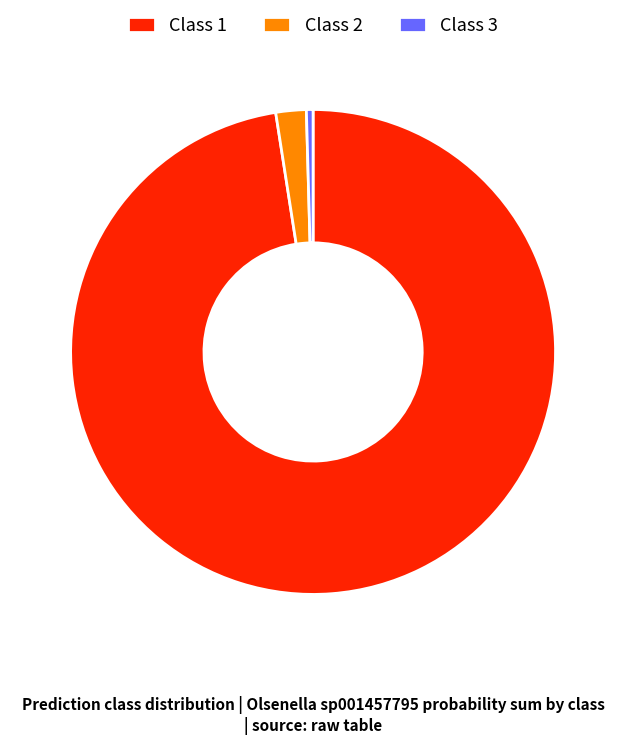

Rank the categories by value from lowest to highest.

Class 3, Class 2, Class 1